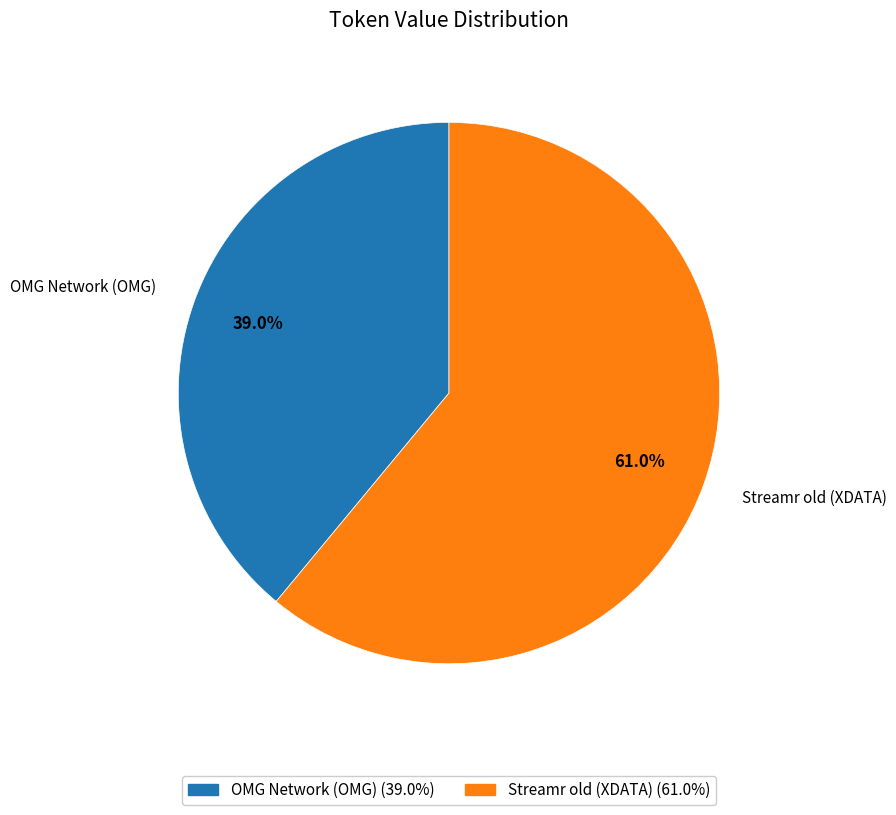

To the nearest percent, what percentage of the pie is Streamr old (XDATA)?

61%